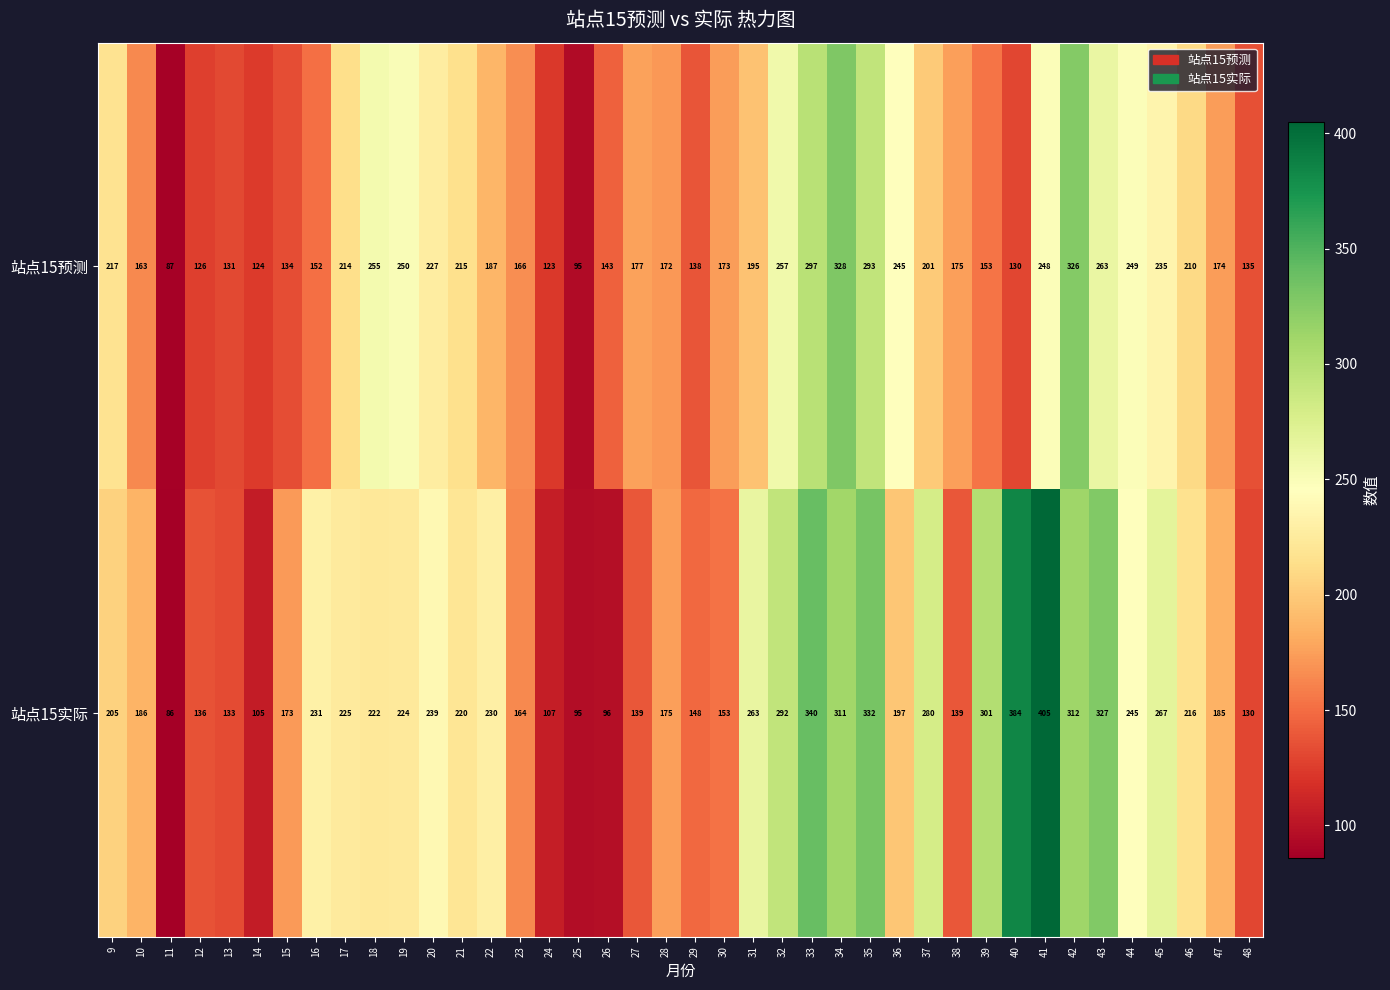

List the series in order of their overall mean, highest first.

站点15实际, 站点15预测